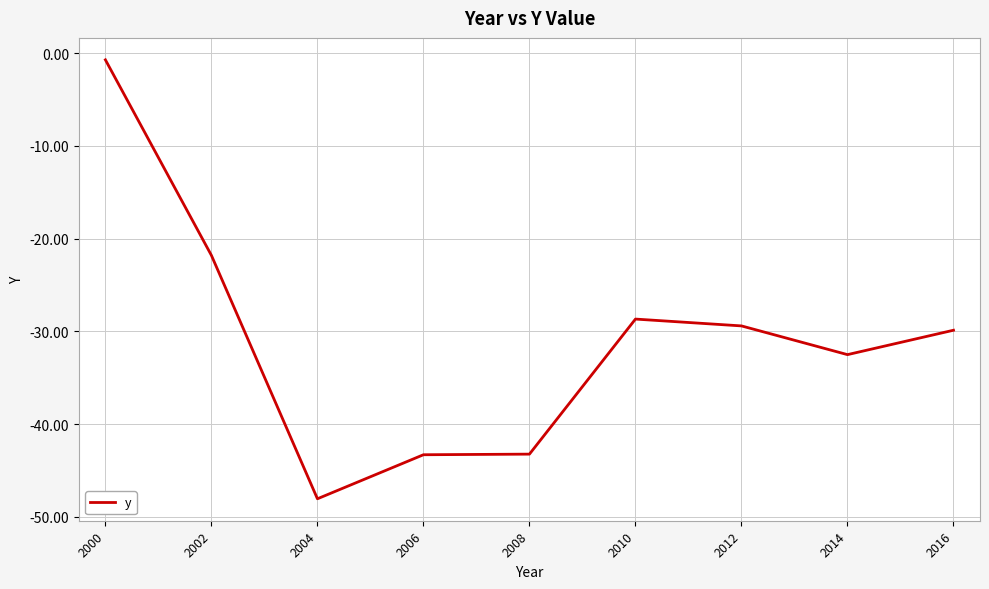

What is the difference between the maximum and minimum values?

47.3